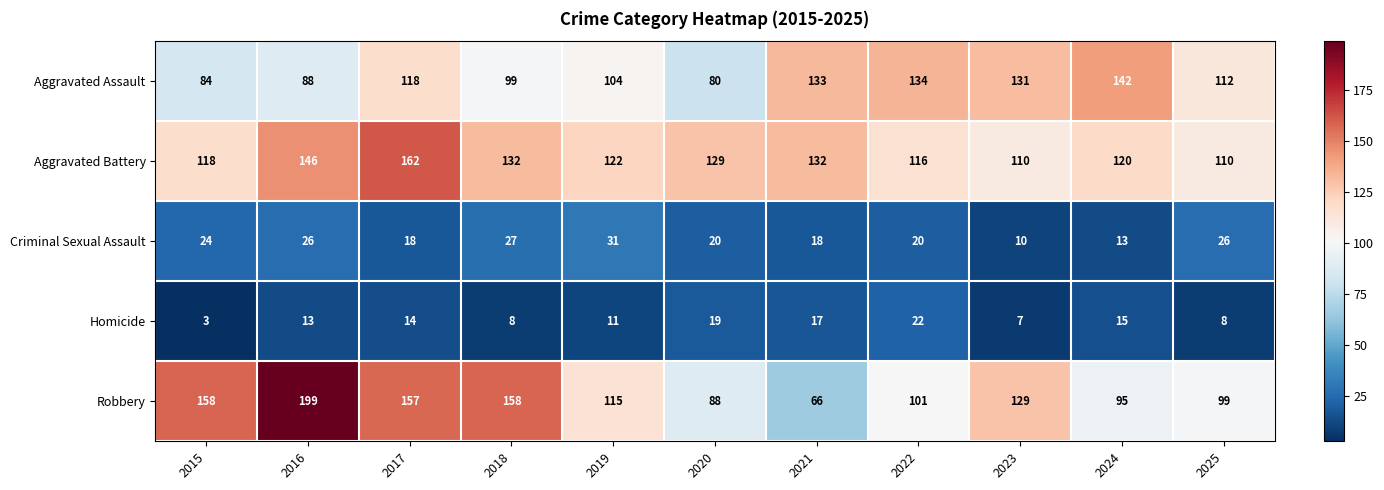

What is the minimum value shown in the chart?

3